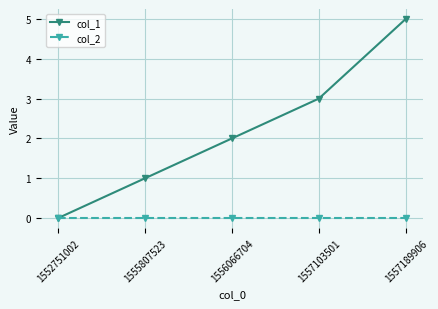

What is the total value across all series at 1555807523?

1